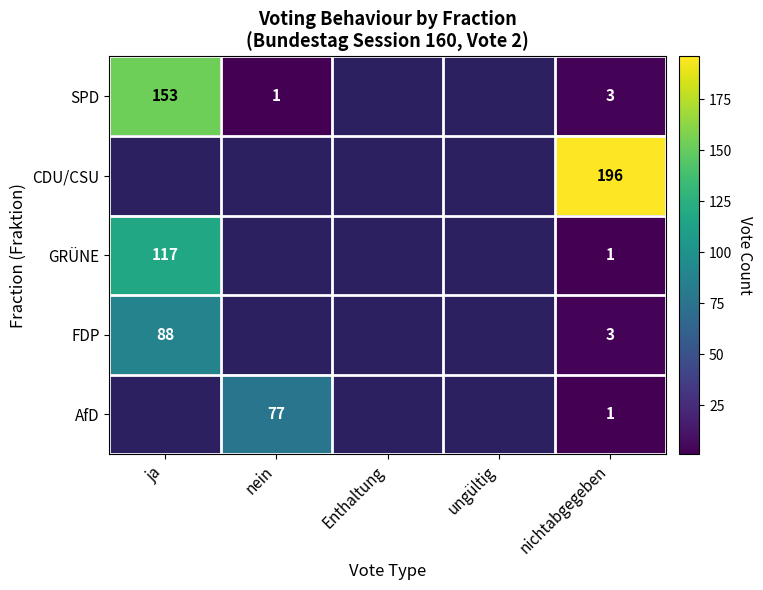

What is the total value across all series at nichtabgegeben?

204